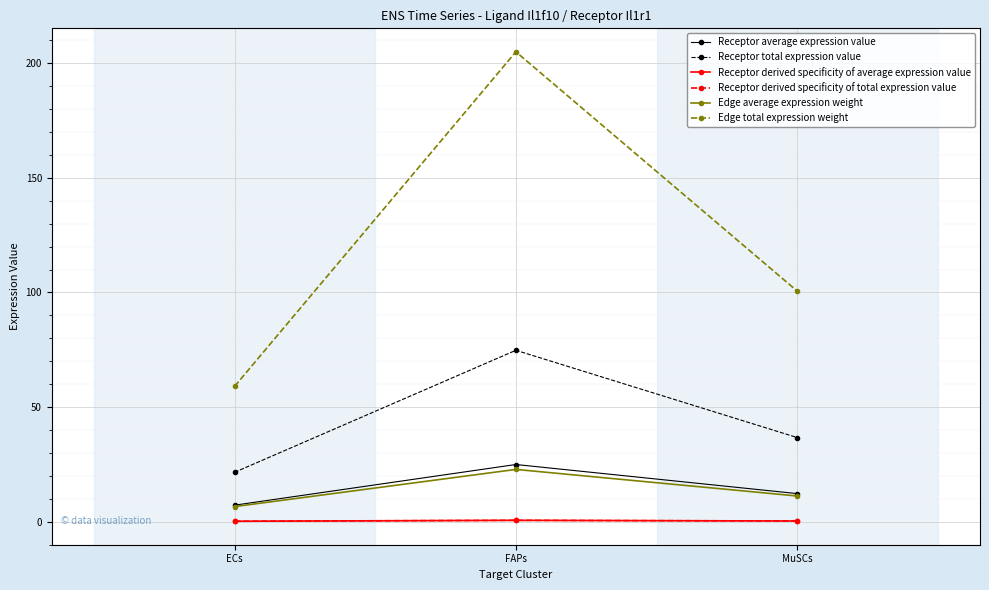

Reading left to right, list all the values displayed in this chart.

Receptor average expression value: 7.2	24.9	12.2
Receptor total expression value: 21.5	74.8	36.7
Receptor derived specificity of average expression value: 0.2	0.6	0.3
Receptor derived specificity of total expression value: 0.2	0.6	0.3
Edge average expression weight: 6.6	22.8	11.2
Edge total expression weight: 59.0	205.0	100.6